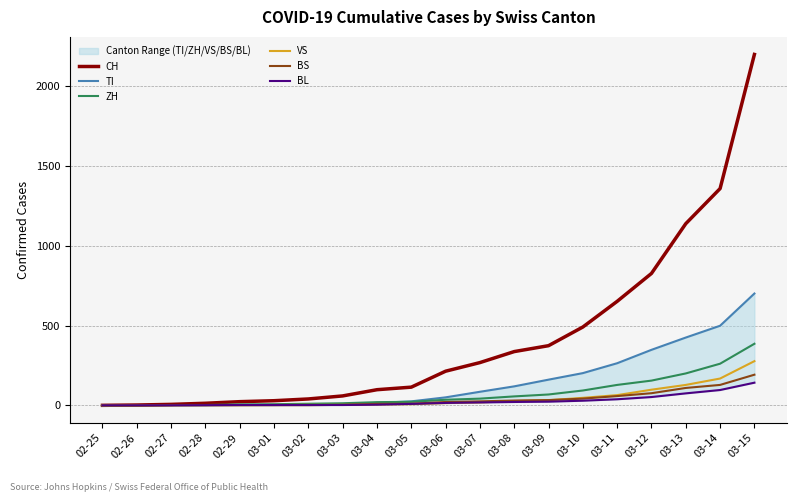

Where is ZH nearest to the value 193?

03-13